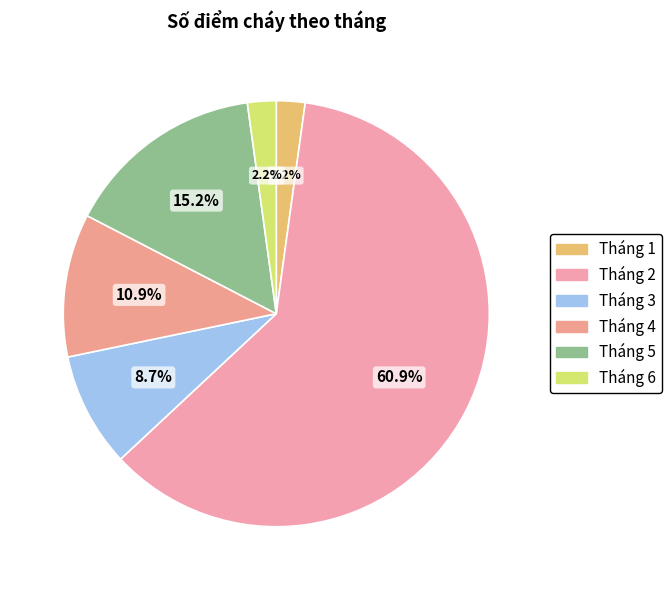

Rank the categories by value from highest to lowest.

Tháng 2, Tháng 5, Tháng 4, Tháng 3, Tháng 1, Tháng 6